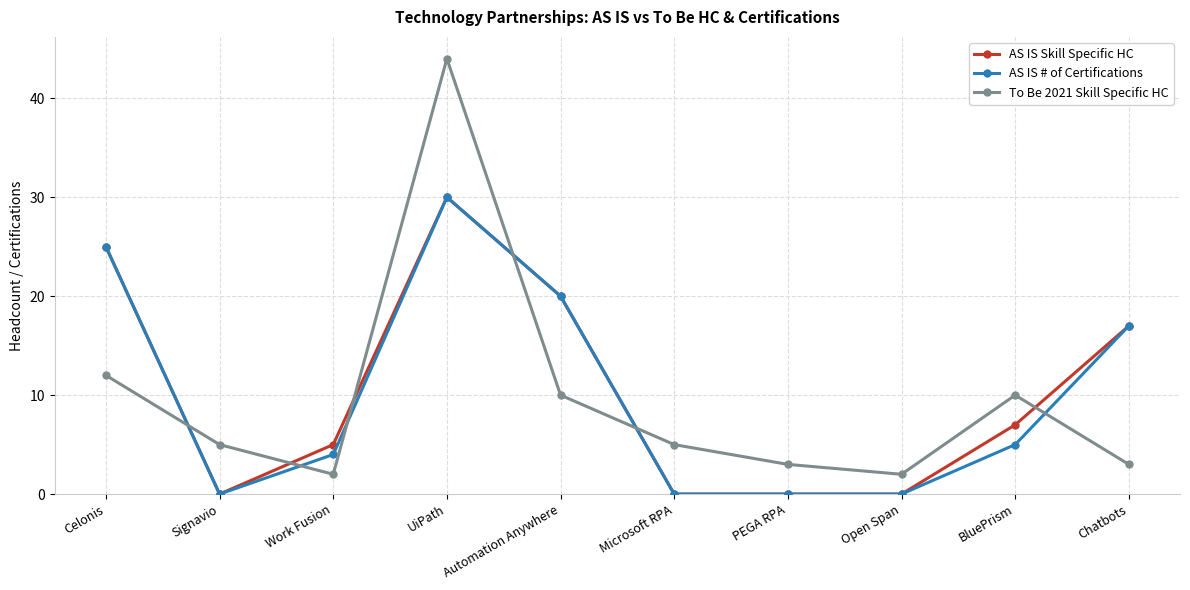

Reading right to left, transcribe all the data shown in this chart.

AS IS Skill Specific HC: 17	7	0	0	0	20	30	5	0	25
AS IS # of Certifications: 17	5	0	0	0	20	30	4	0	25
To Be 2021 Skill Specific HC: 3	10	2	3	5	10	44	2	5	12